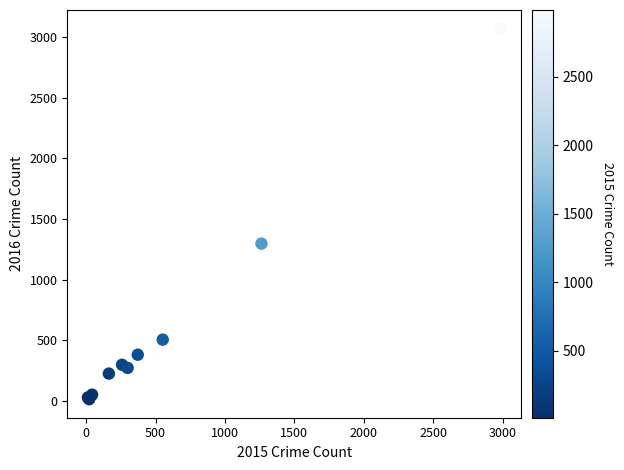

What Y value in the scatter plot is closest to 1542?

1297